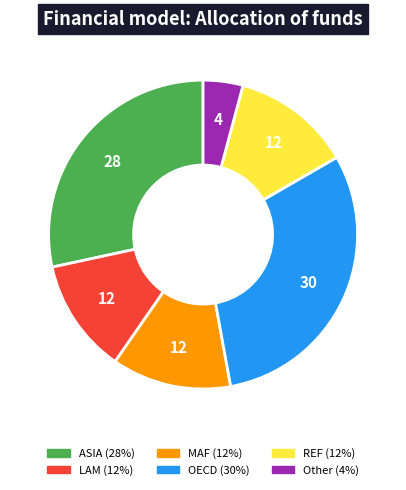

Between REF and OECD, which is larger?

OECD